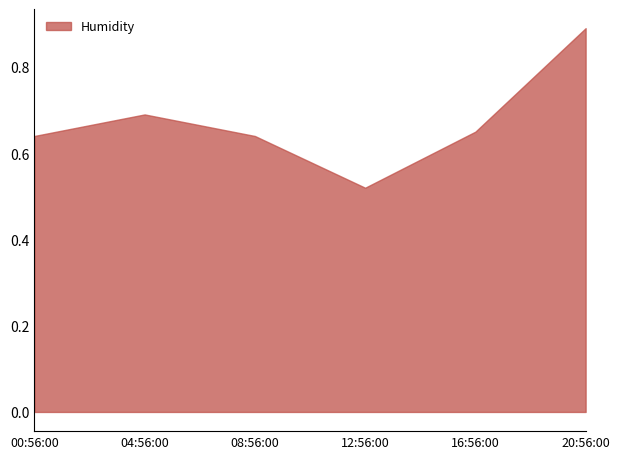

What position from the right is 20:56:00?

1